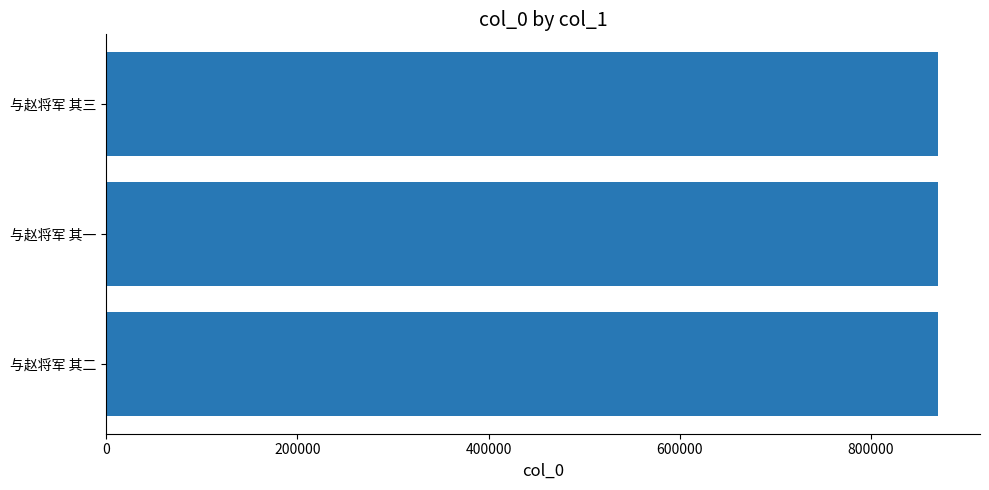

Approximately how many times larger is the value at 与赵将军 其二 compared to 与赵将军 其三?

1.0